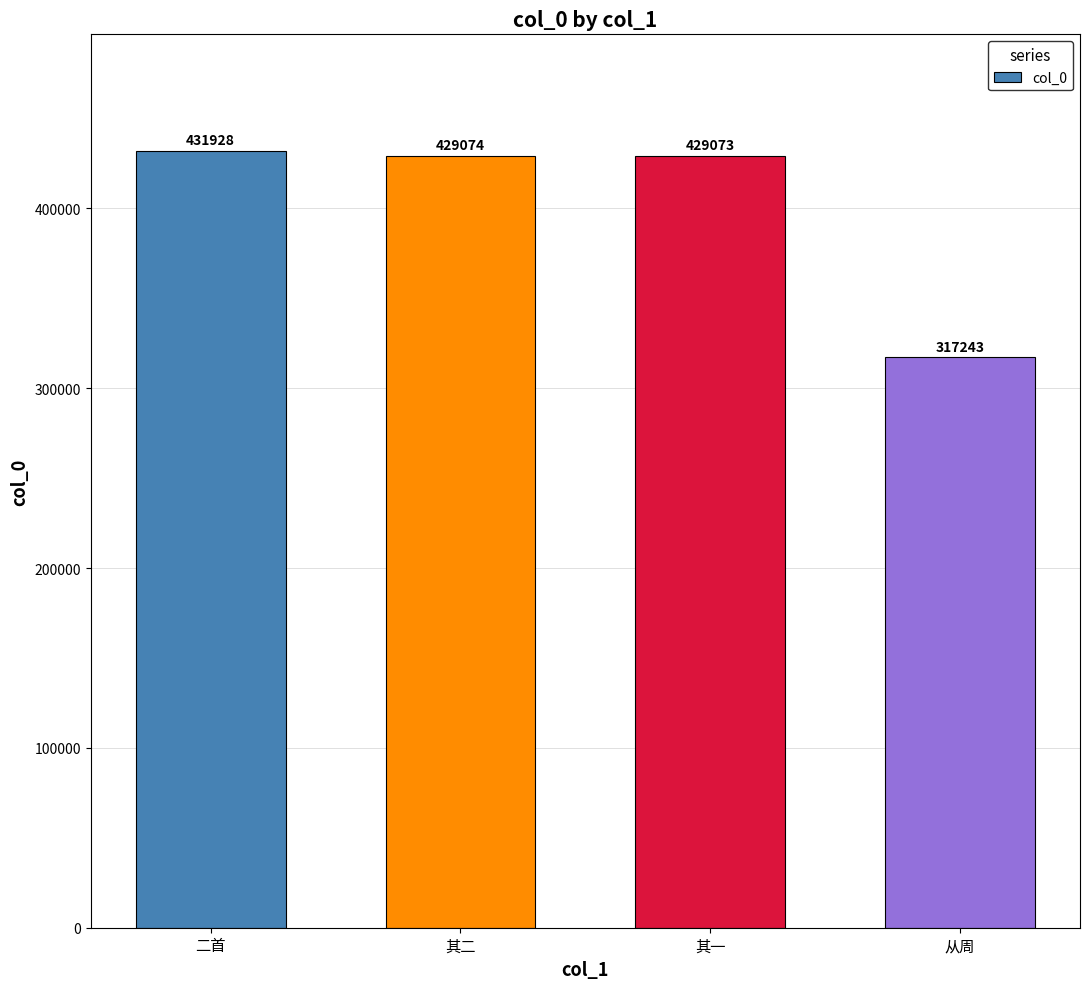

At which label is the value closest to 374585?

其一